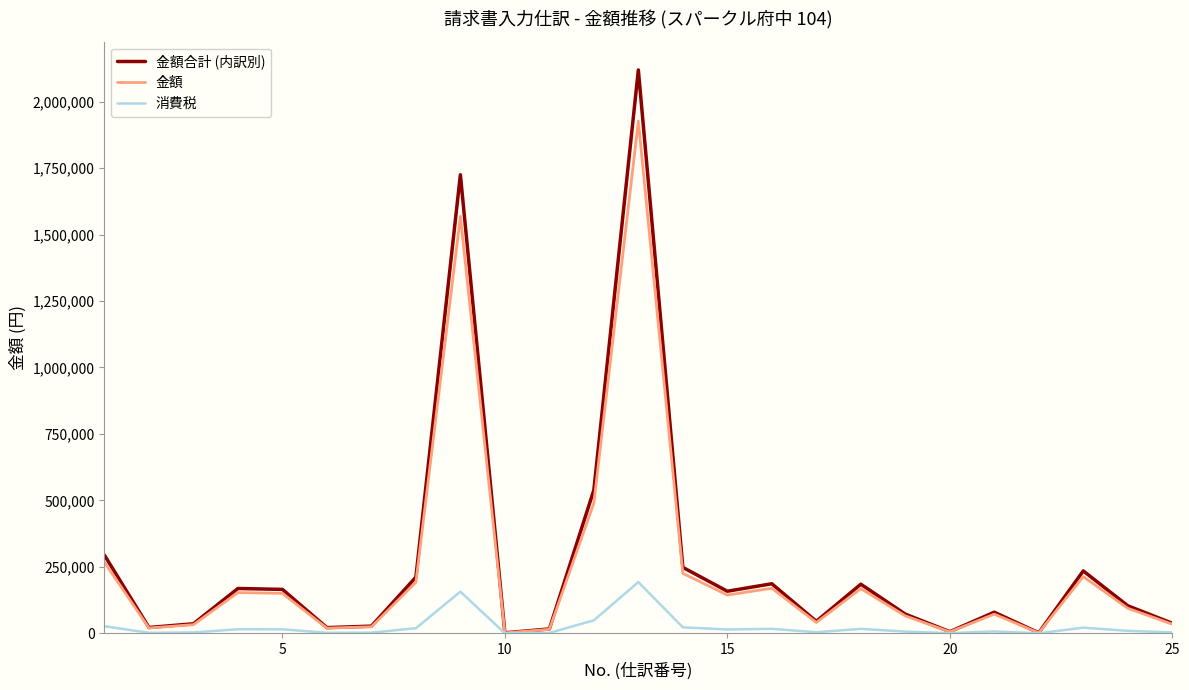

What is the maximum value for 金額?

1926400